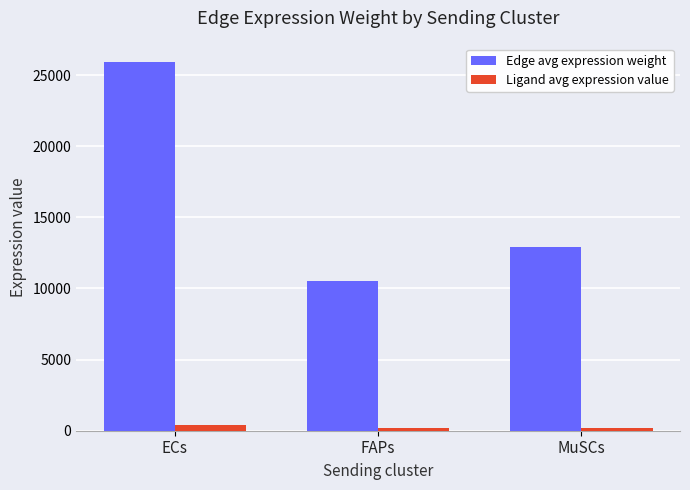

The value of Edge avg expression weight at MuSCs is 12901.1. True or false?

True